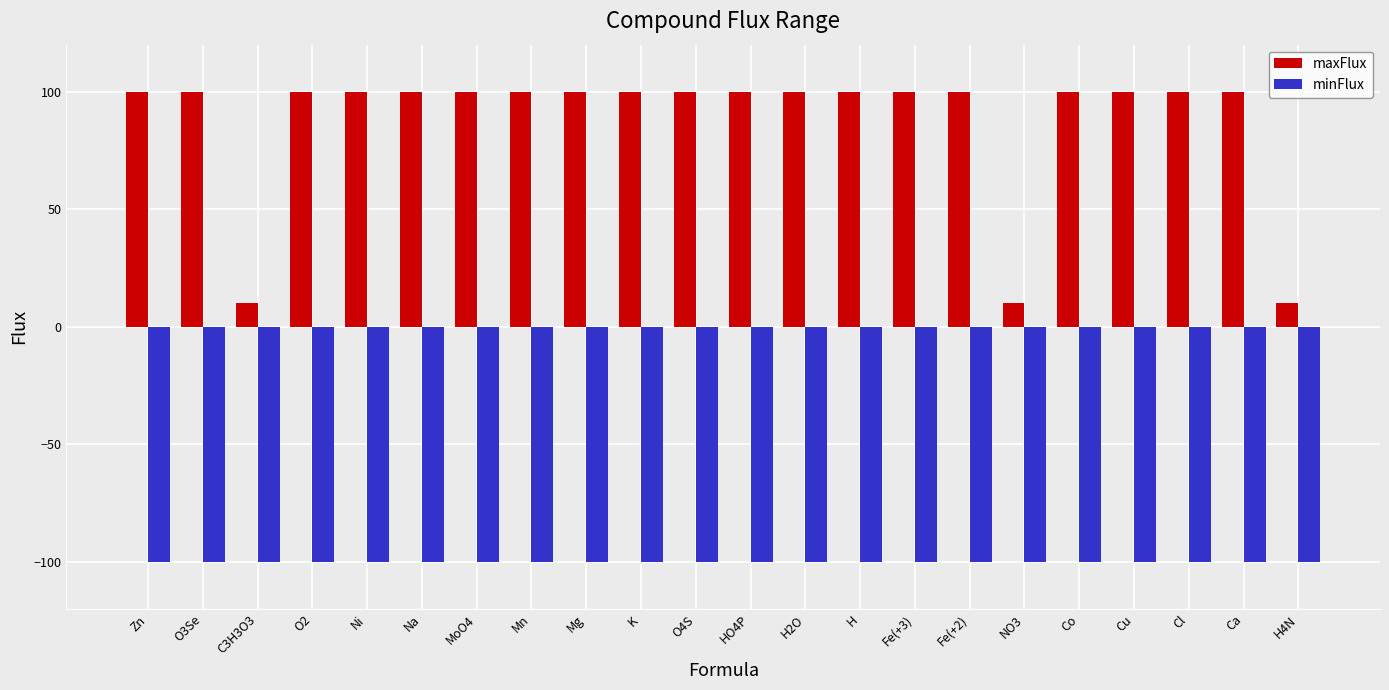

How many distinct data groups are displayed?

2